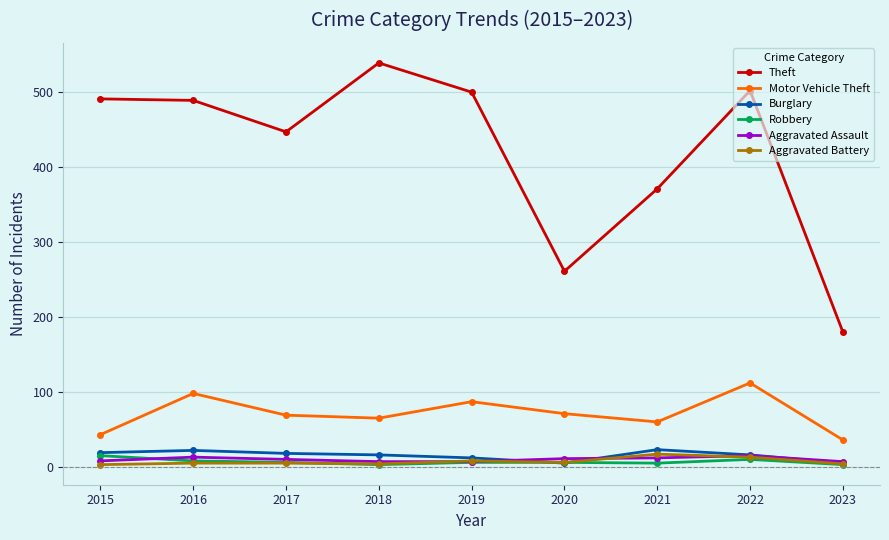

What is the sum of all Motor Vehicle Theft values?

641